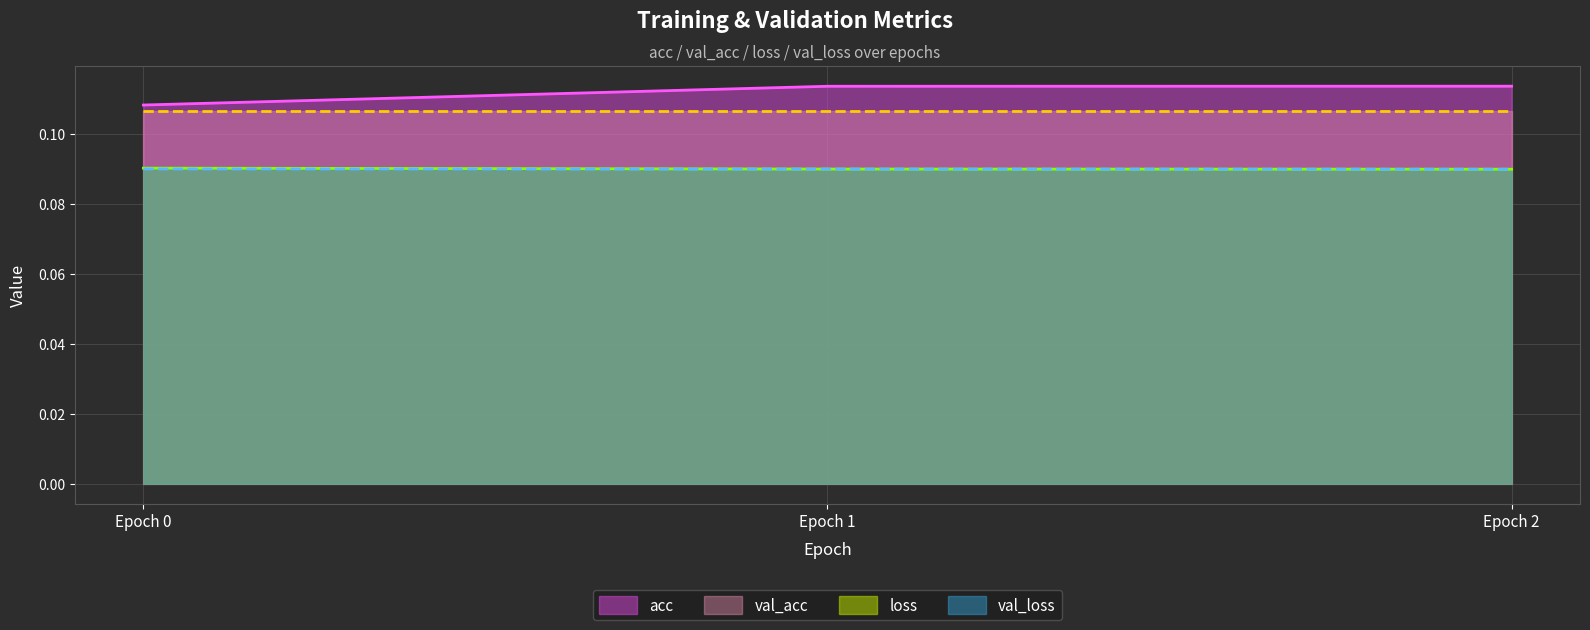

What is the average value of the val_loss series?

0.1